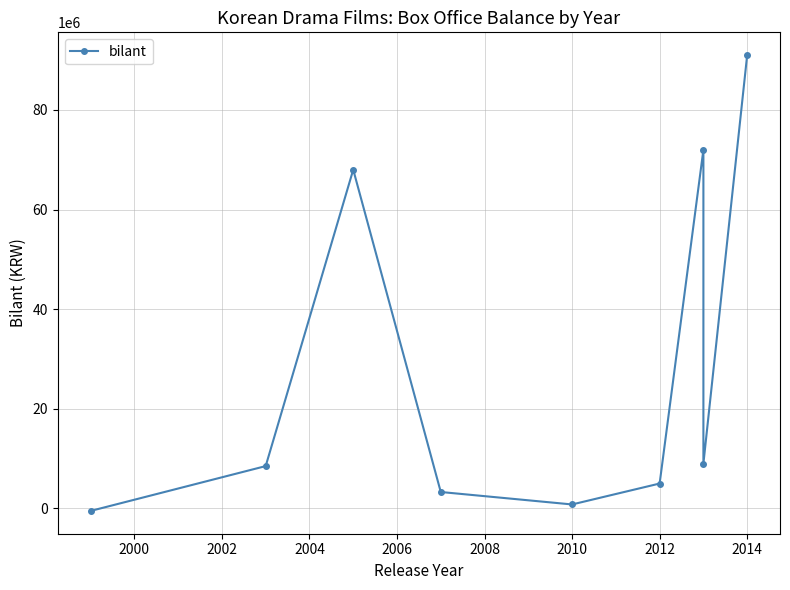

True or false: the data has more than 0 interior local peaks.

True